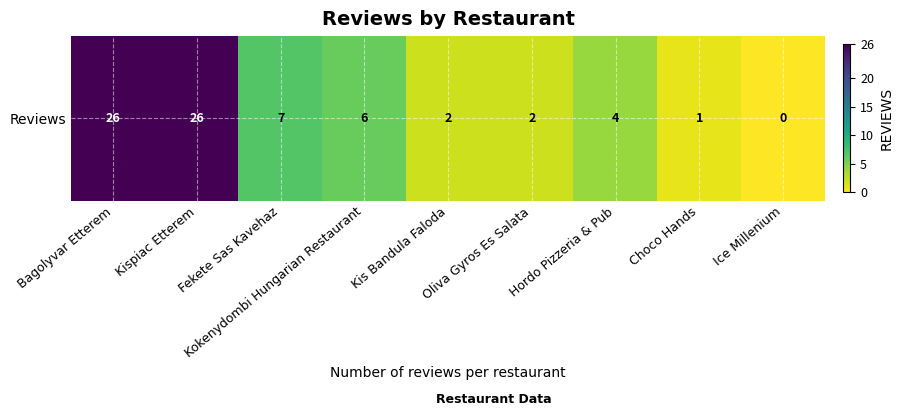

Reading left to right, what are all the values shown in this chart?

26	26	7	6	2	2	4	1	0